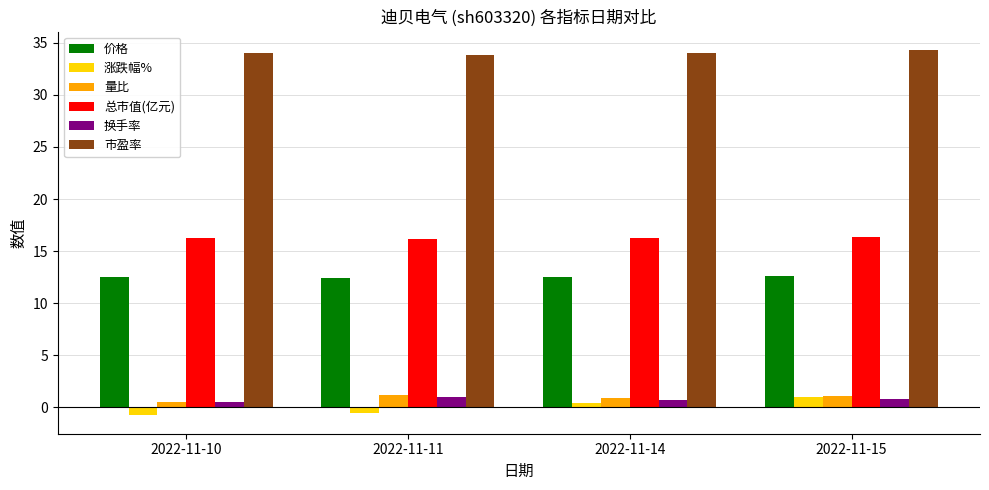

At how many categories does at least one series exceed 20?

4